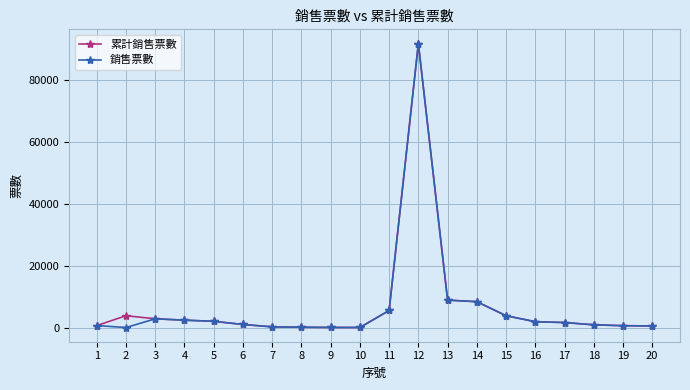

Is this an area chart (filled region under the line)?

No